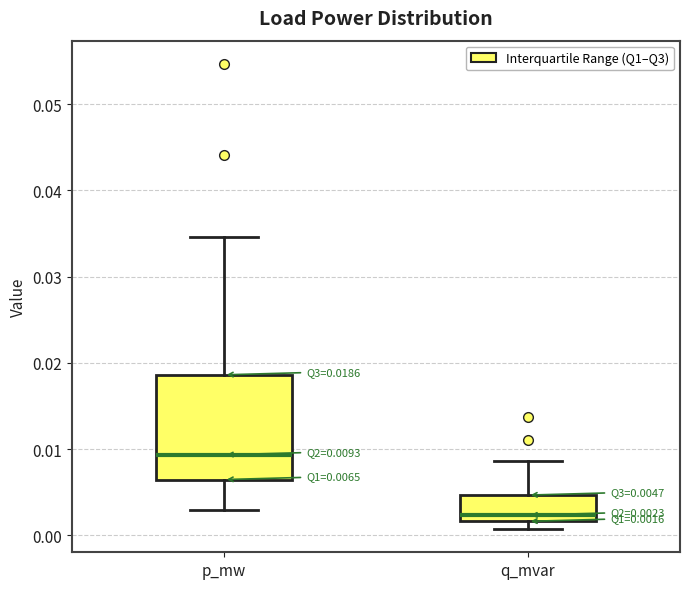

Which box is the tallest, from its lower edge to its upper edge?

p_mw